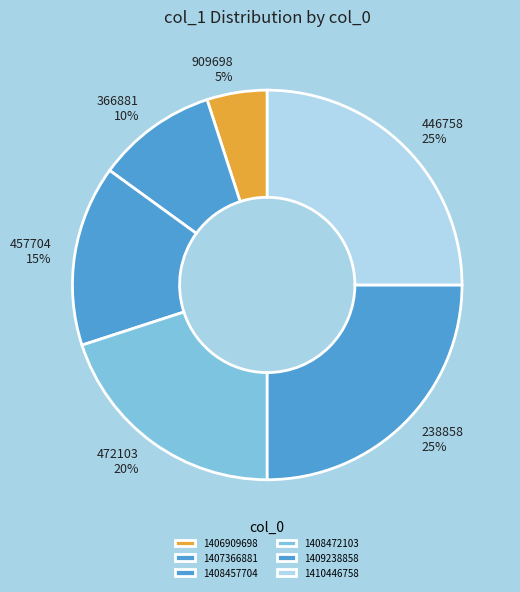

Is it true that 1408457704 is 1% of the pie?

False